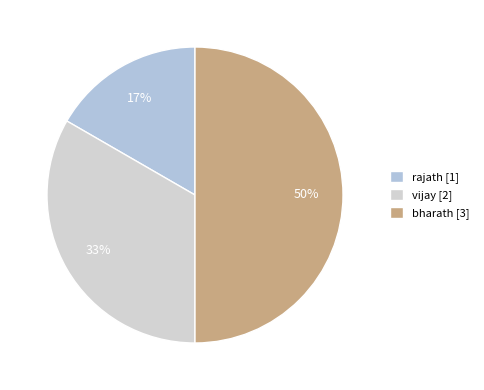

How many slices are in this pie chart?

3